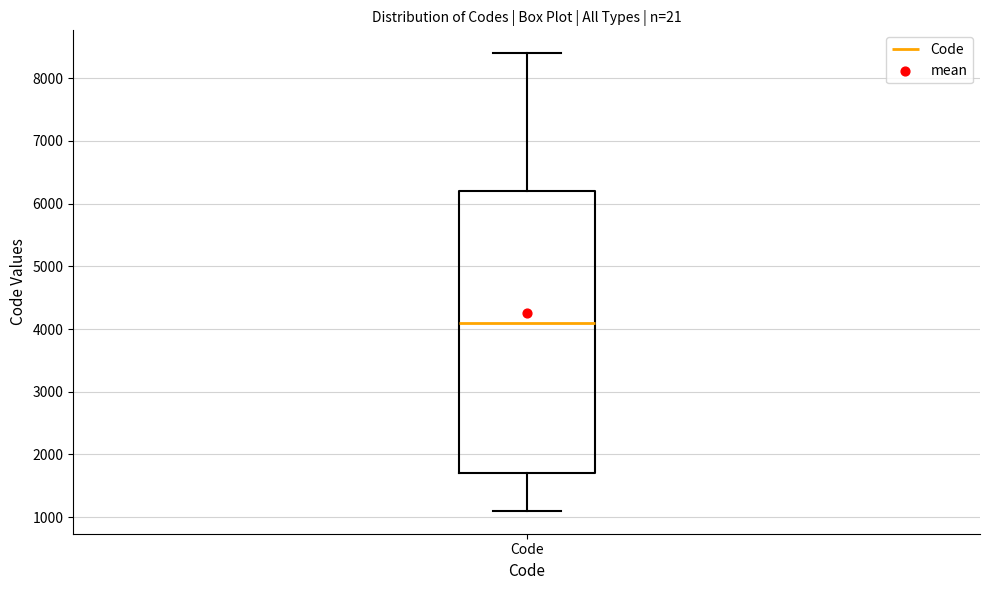

Transcribe this box plot: give where the median line is, the range the box spans, and where the two whiskers end, as read against the y-axis. The values are not printed on the chart, so give them approximately, as read against the axis.

median 4100, box 1700 to 6200, whiskers 1100 to 8400